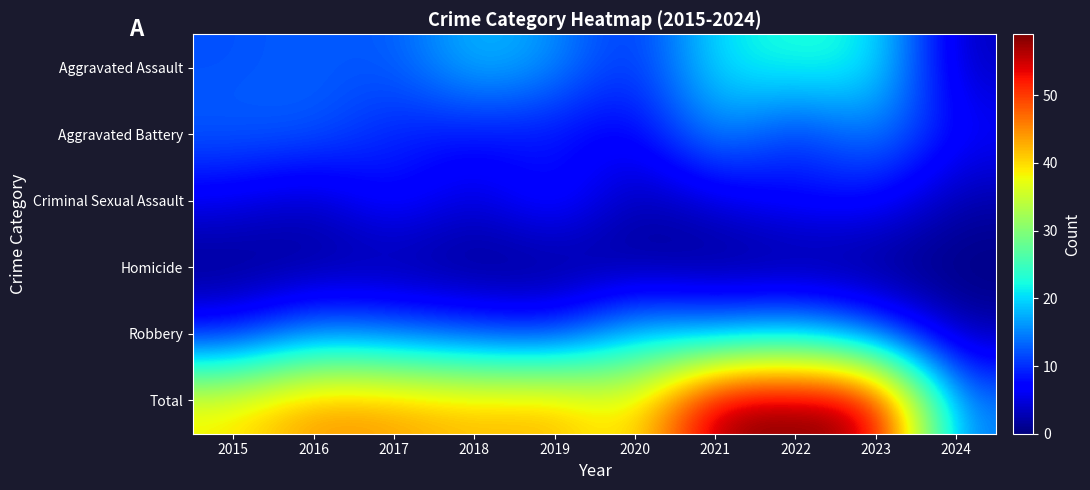

At which category is the sum across all series the highest?

2021